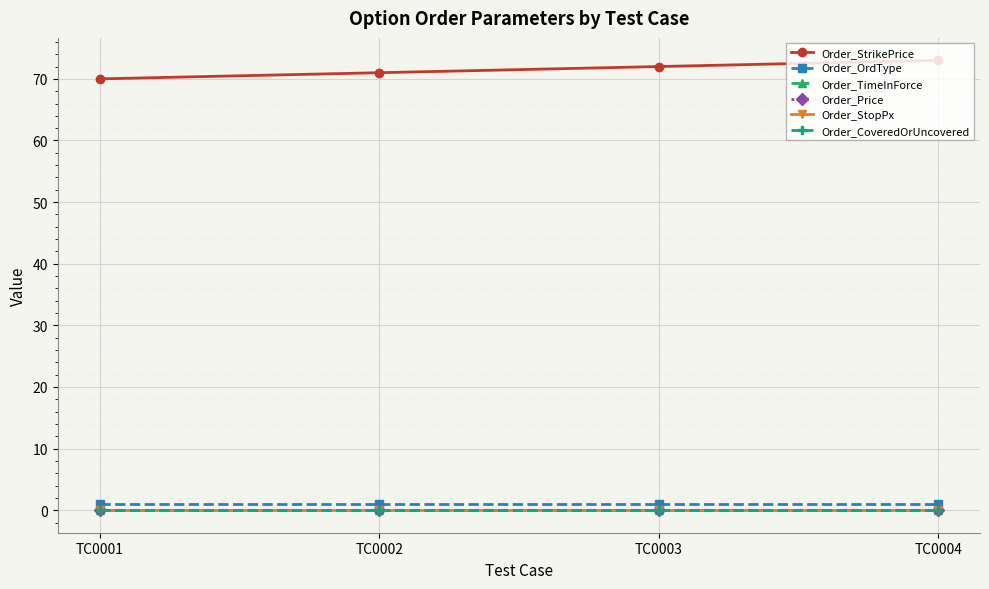

True or false: Order_Price and Order_StrikePrice cross at least once.

False